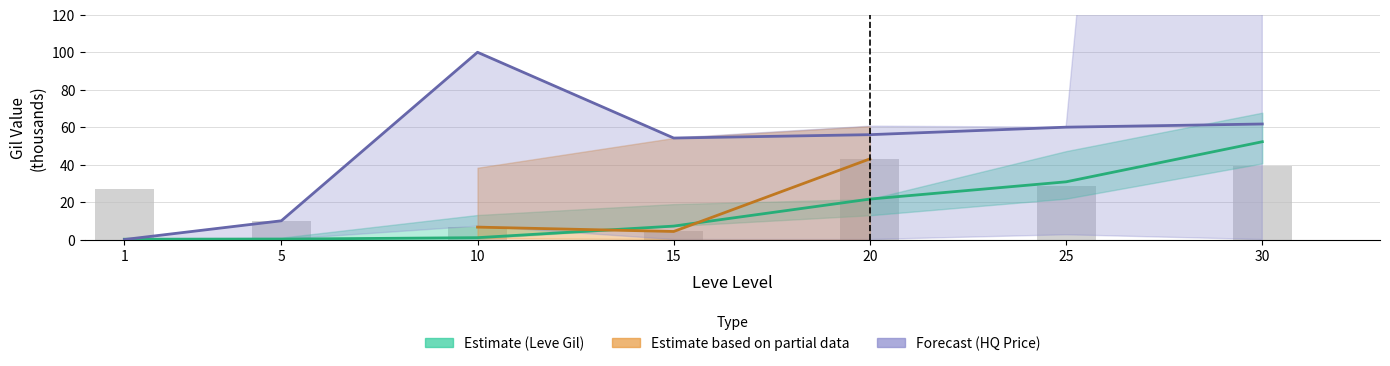

What is the change in value from 15 to 25?

+24.4